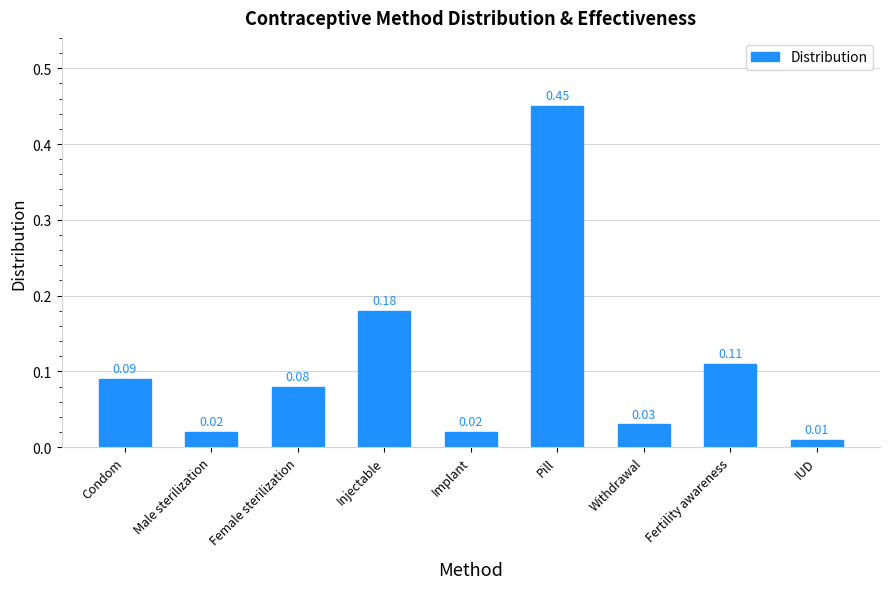

Are the bars horizontal?

No